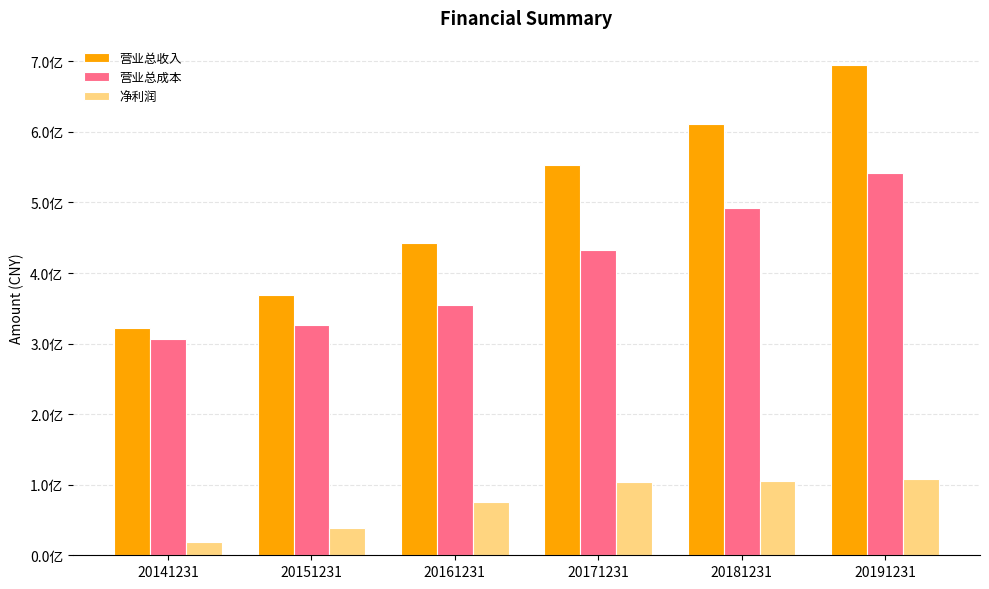

At 20151231, list the series in order from largest to smallest.

营业总收入, 营业总成本, 净利润